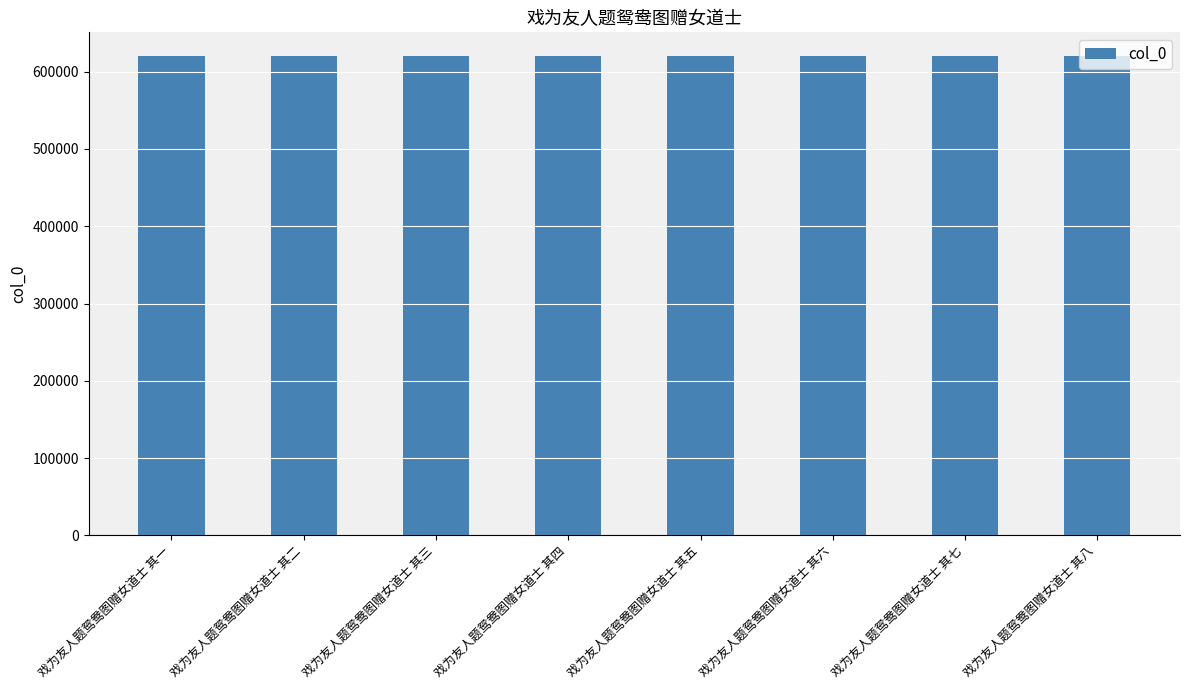

What is the greatest value displayed?

619815